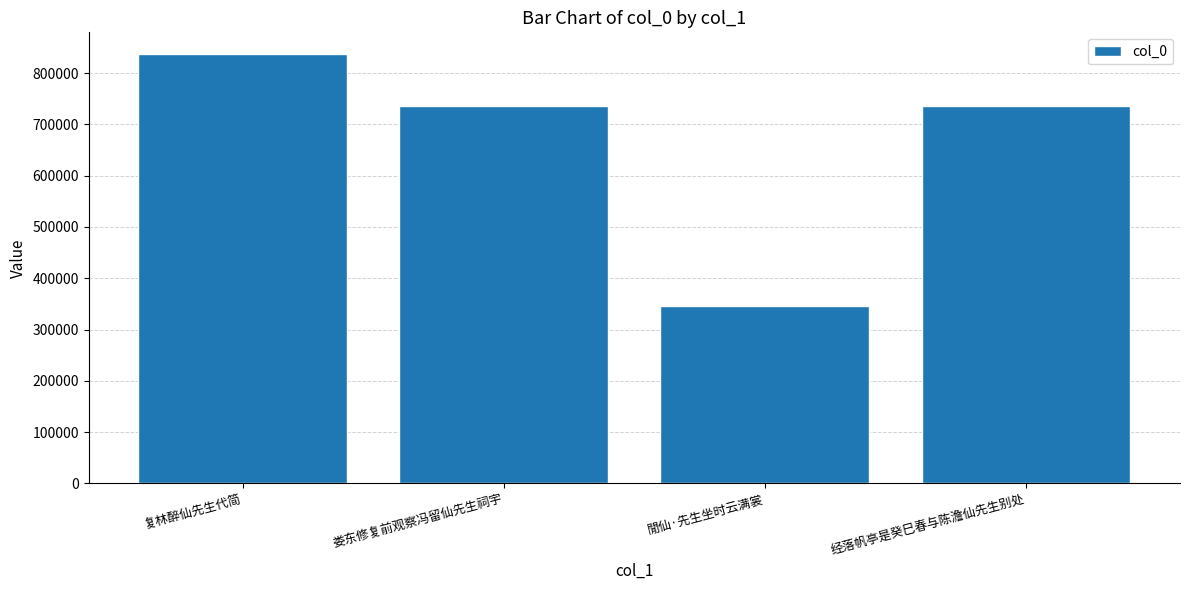

How many bars are there in total?

4